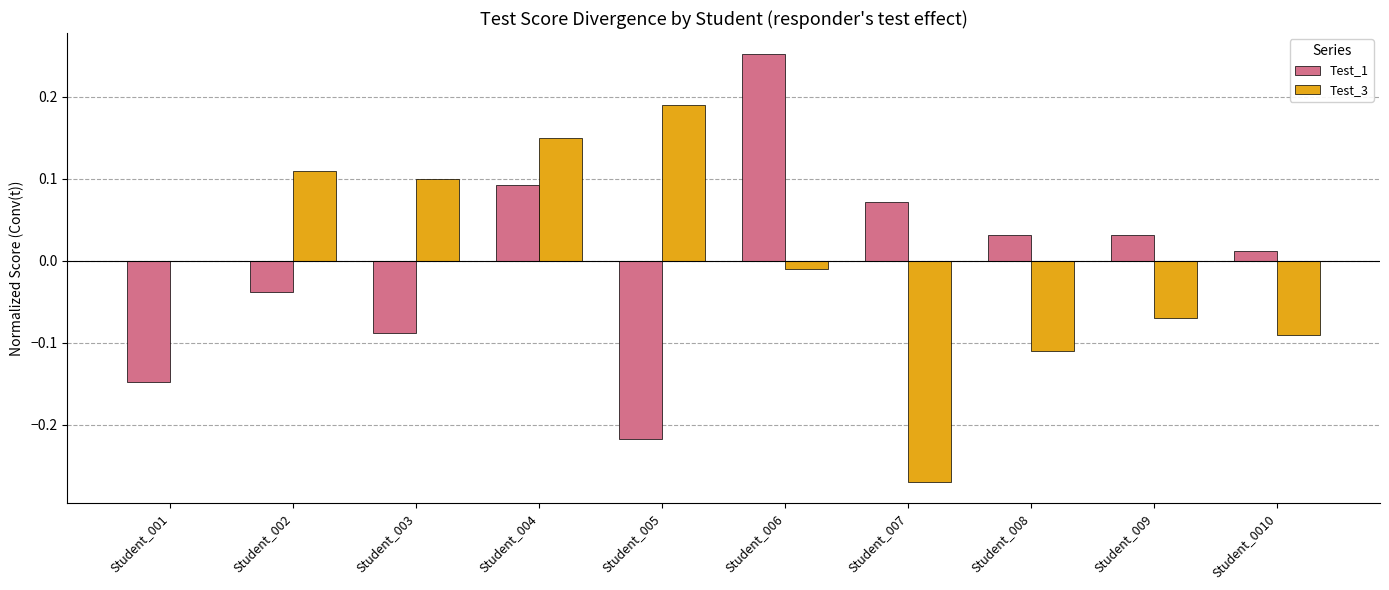

Does the chart contain stacked bars?

No